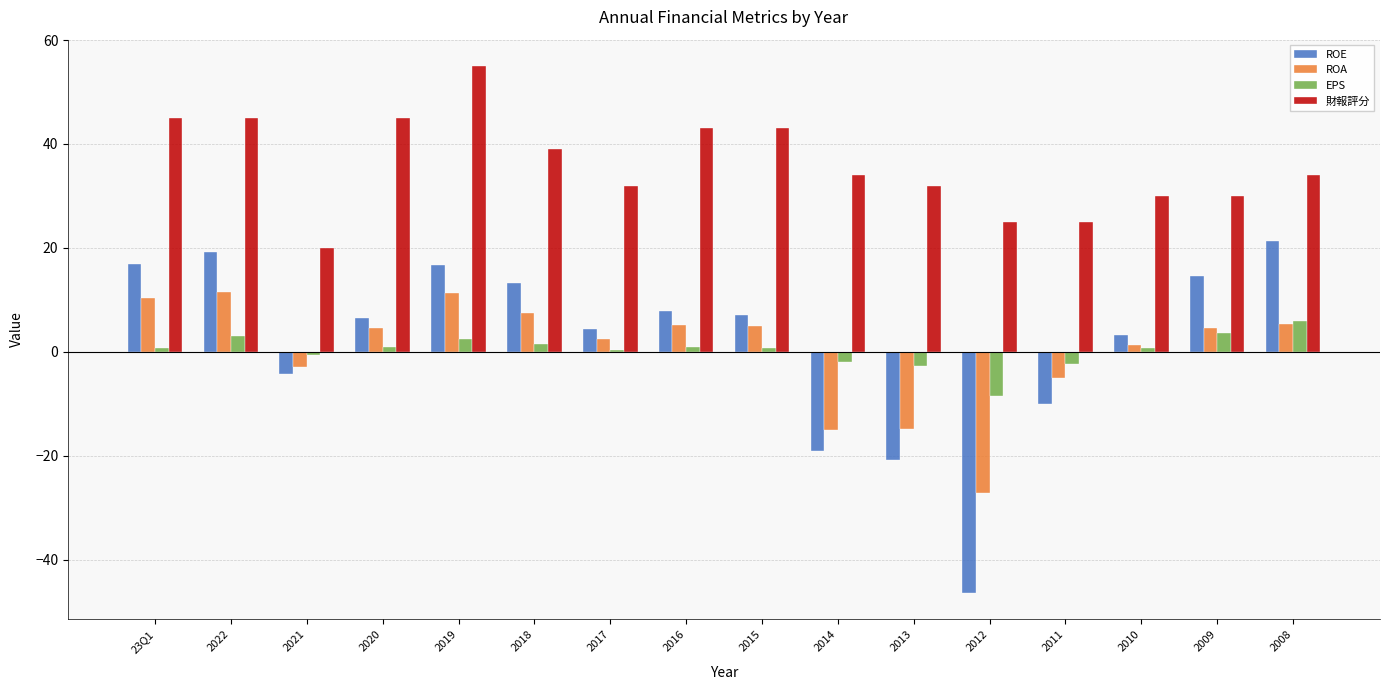

How many bars are there in total?

64